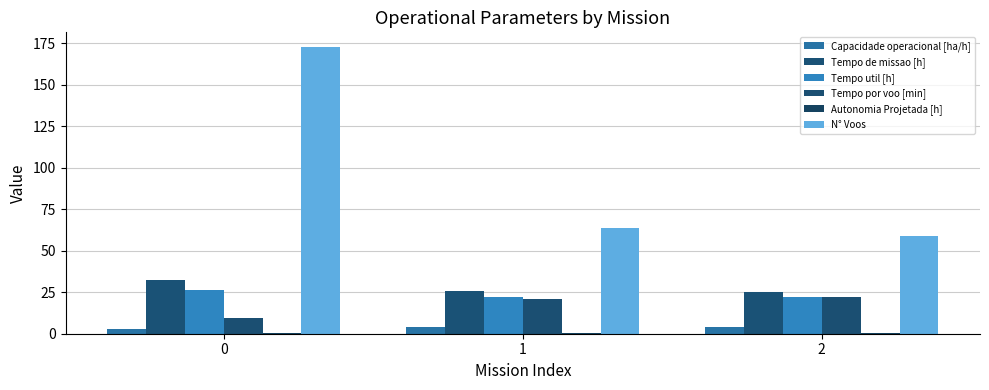

How many series are shown in this chart?

6